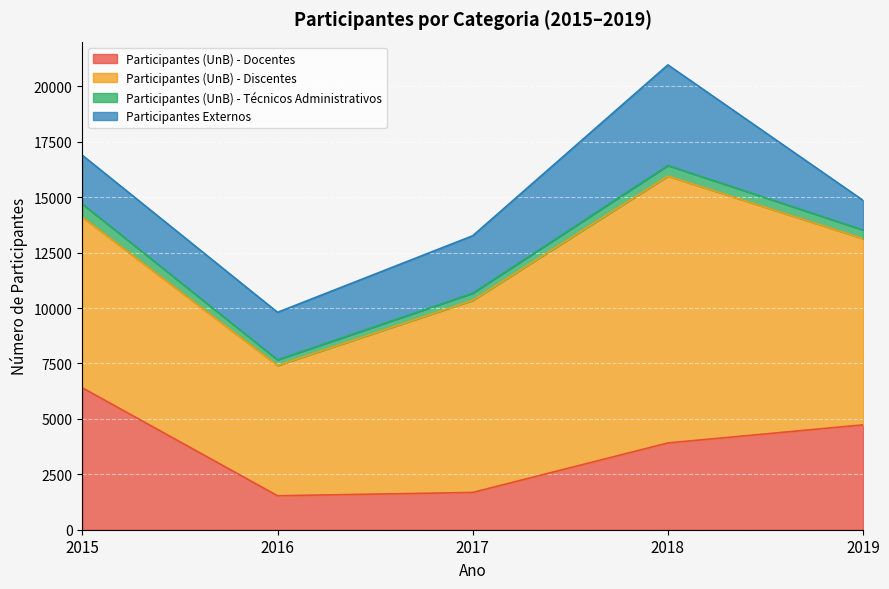

True or false: Participantes (UnB) - Discentes has more than 0 points higher than both neighbors.

True